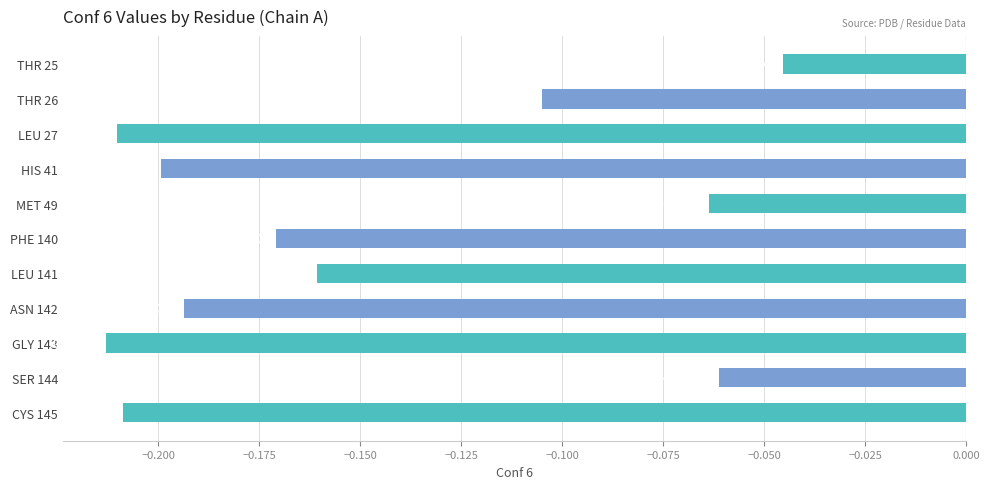

What is the difference between the second highest and second lowest values?

0.1